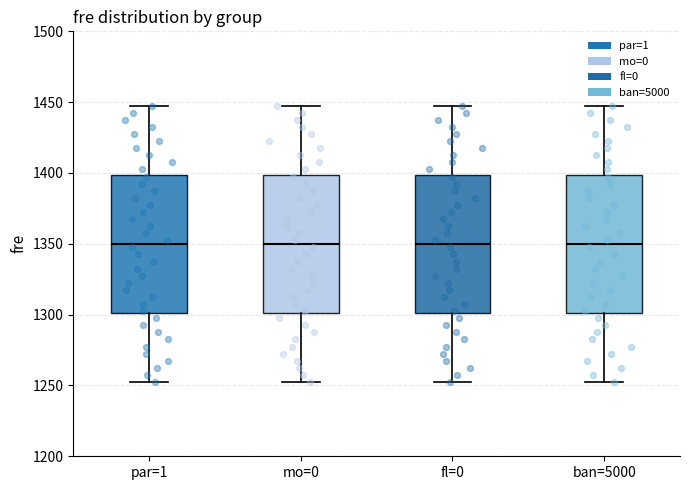

Reading left to right, transcribe this box plot: for each box, give where its median line is, the range the box spans, and where its two whiskers end, as read against the y-axis. The values are not printed on the chart, so give them approximately, as read against the axis.

par=1: median 1350, box 1300 to 1400, whiskers 1255 to 1450
mo=0: median 1350, box 1300 to 1400, whiskers 1255 to 1450
fl=0: median 1350, box 1300 to 1400, whiskers 1255 to 1450
ban=5000: median 1350, box 1300 to 1400, whiskers 1255 to 1450